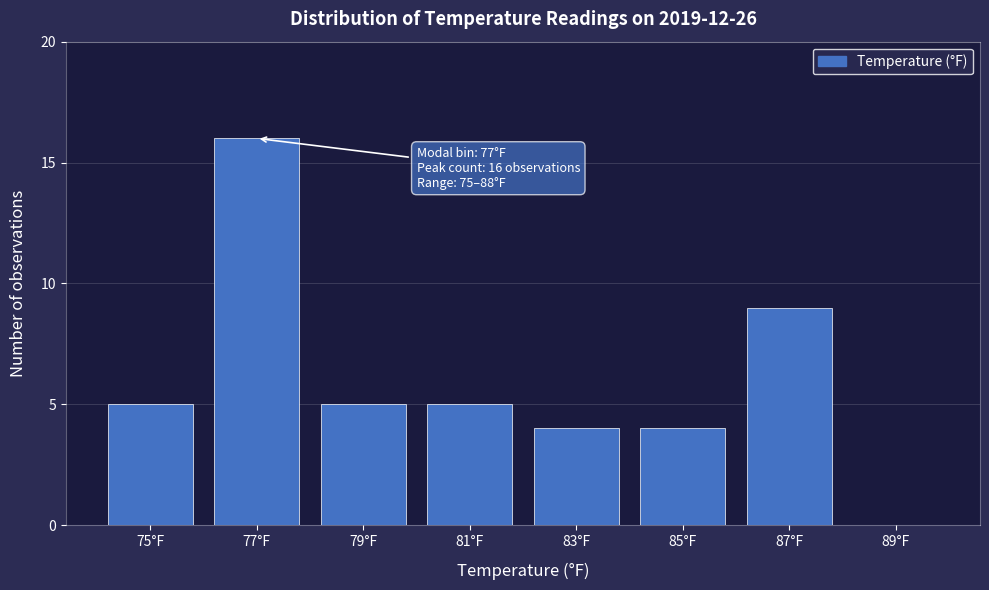

Reading right to left, extract all data points from this chart.

89°F=0	87°F=9	85°F=4	83°F=4	81°F=5	79°F=5	77°F=16	75°F=5